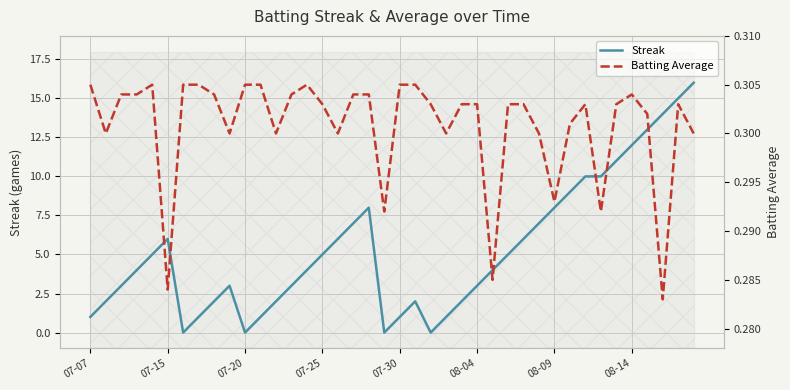

Reading left to right, transcribe all the data shown in this chart.

Streak: 1.0	2.0	3.0	4.0	5.0	6.0	0.0	1.0	2.0	3.0	0.0	1.0	2.0	3.0	4.0	5.0	6.0	7.0	8.0	0.0	1.0	2.0	0.0	1.0	2.0	3.0	4.0	5.0	6.0	7.0	8.0	9.0	10.0	10.0	11.0	12.0	13.0	14.0	15.0	16.0
Batting Average: 0.3	0.3	0.3	0.3	0.3	0.3	0.3	0.3	0.3	0.3	0.3	0.3	0.3	0.3	0.3	0.3	0.3	0.3	0.3	0.3	0.3	0.3	0.3	0.3	0.3	0.3	0.3	0.3	0.3	0.3	0.3	0.3	0.3	0.3	0.3	0.3	0.3	0.3	0.3	0.3